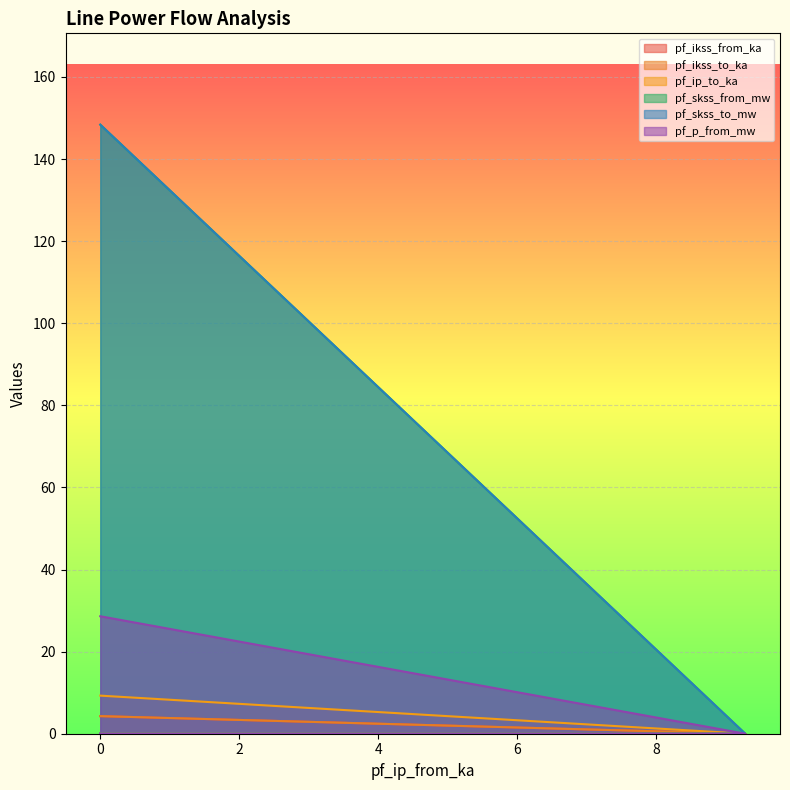

Where is pf_p_from_mw nearest to the value 14?

9.277811204449849